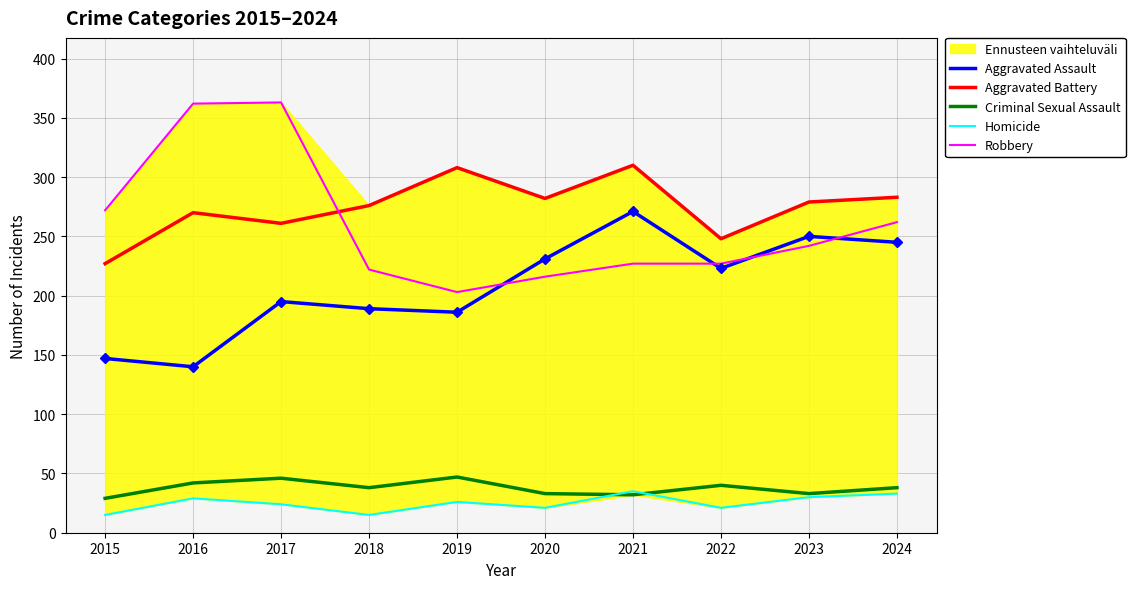

True or false: Aggravated Battery and Aggravated Assault intersect in this chart.

False